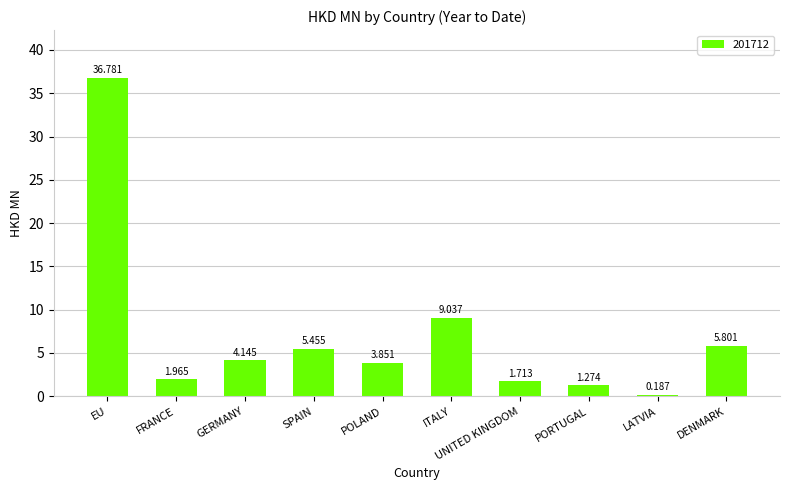

Rank the categories by value from lowest to highest.

LATVIA, PORTUGAL, UNITED KINGDOM, FRANCE, POLAND, GERMANY, SPAIN, DENMARK, ITALY, EU